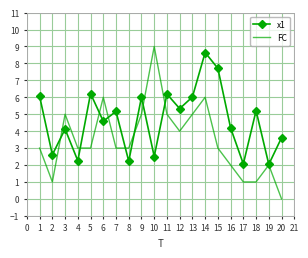

What is the maximum value shown in the chart?

9.0